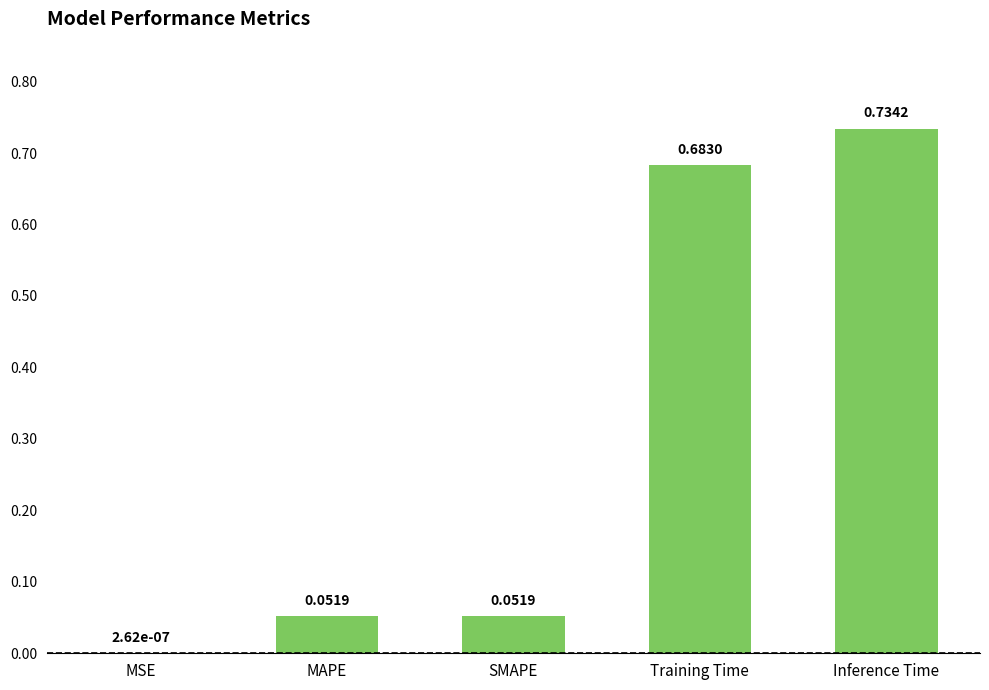

Between MSE and SMAPE, which is larger?

SMAPE